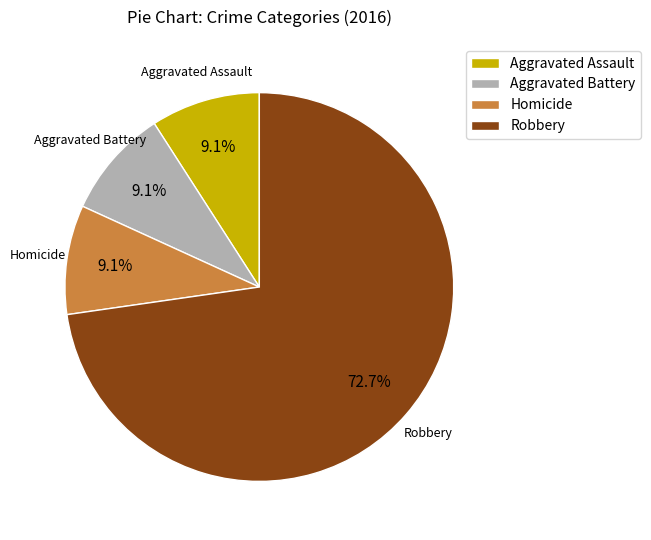

Which has a higher value, Aggravated Assault or Robbery?

Robbery